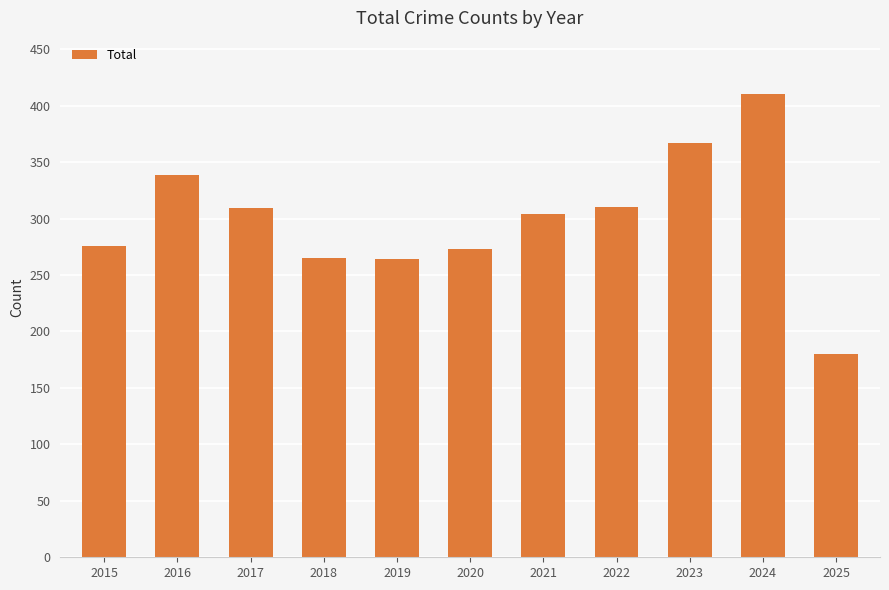

How many values are below 304?

5